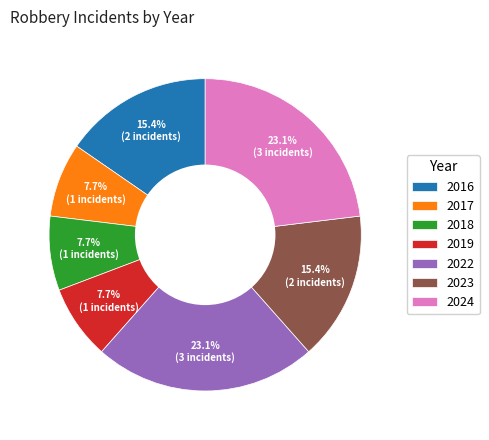

Does 2017 represent more than half of the total?

No